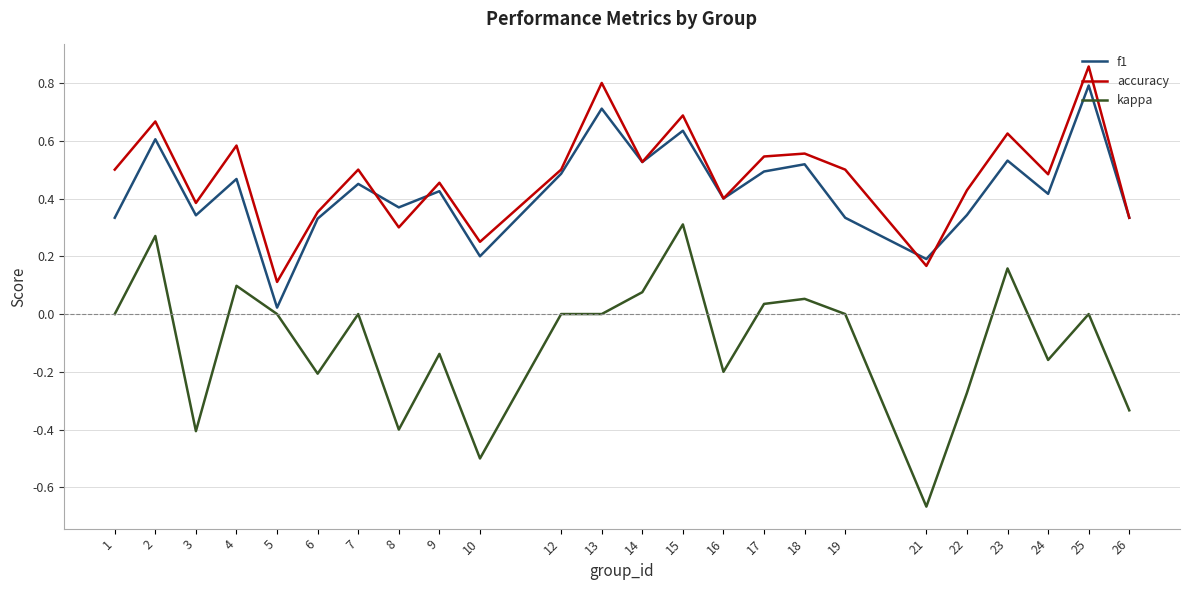

The kappa series shows 0.6 at 15. True or false?

False